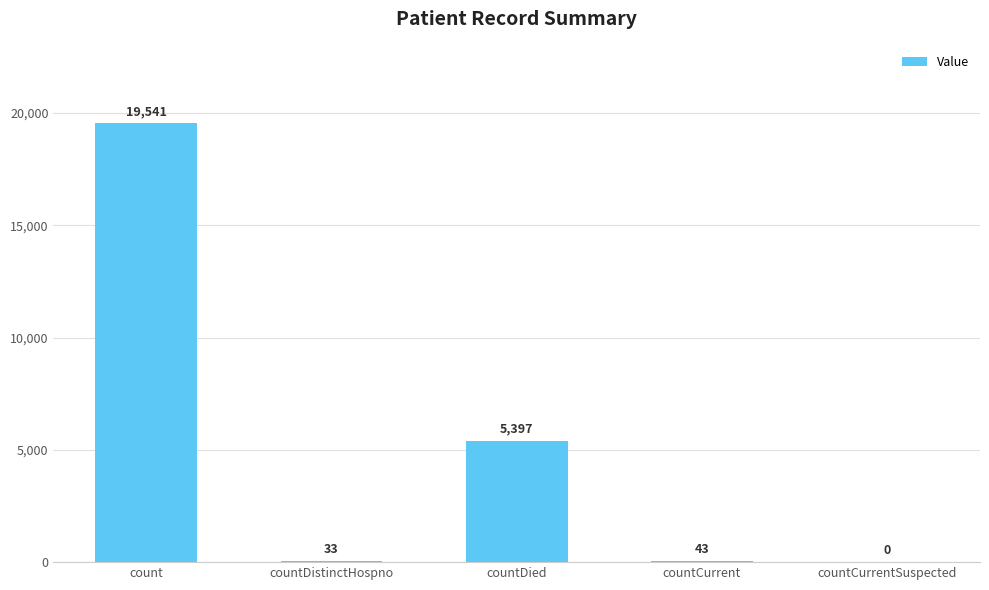

Which label corresponds to the largest value in the chart?

count